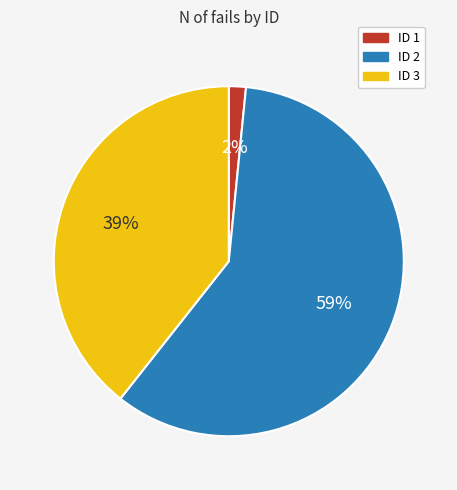

To the nearest percent, what is the average slice percentage?

33%